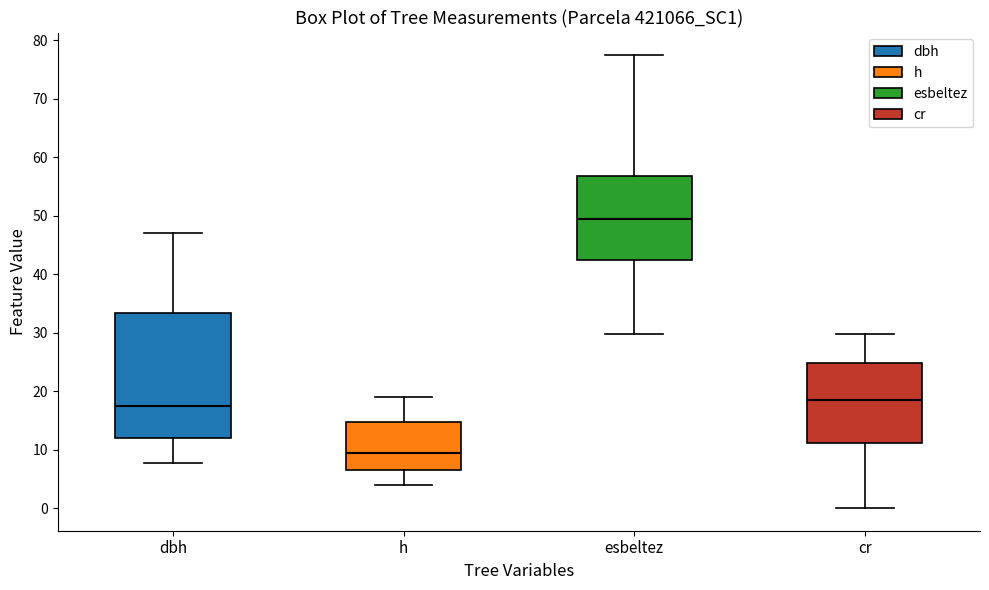

Where does the median line of the box for dbh sit on the y-axis? The values are not printed on the chart, so give them approximately, as read against the axis.

17